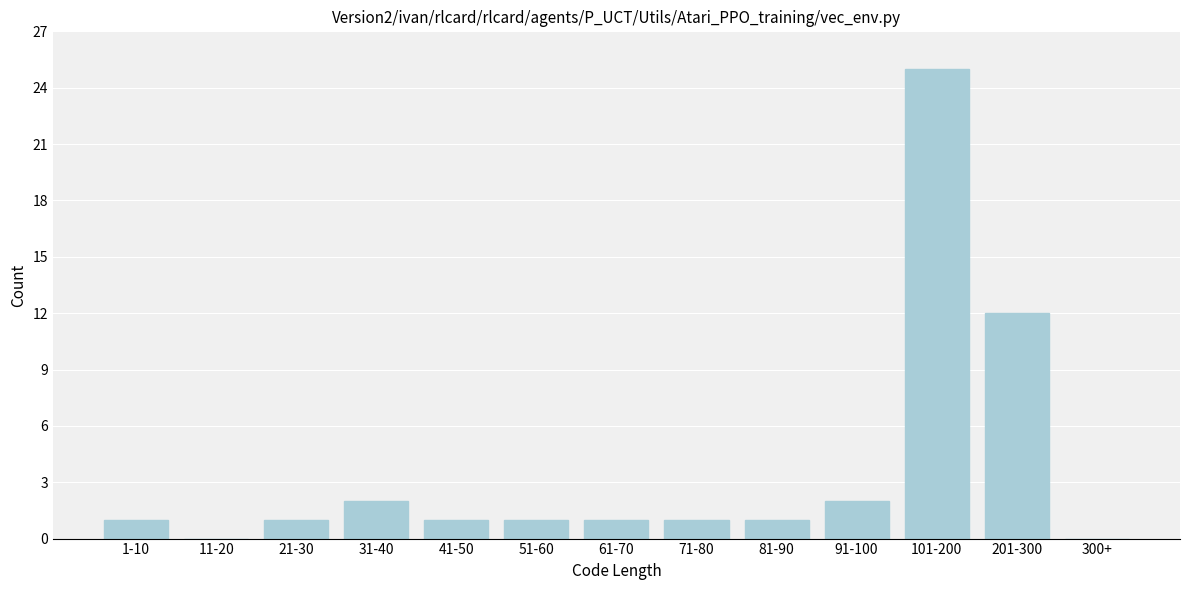

Reading left to right, what are all the values shown in this chart?

1-10=1	11-20=0	21-30=1	31-40=2	41-50=1	51-60=1	61-70=1	71-80=1	81-90=1	91-100=2	101-200=25	201-300=12	300+=0